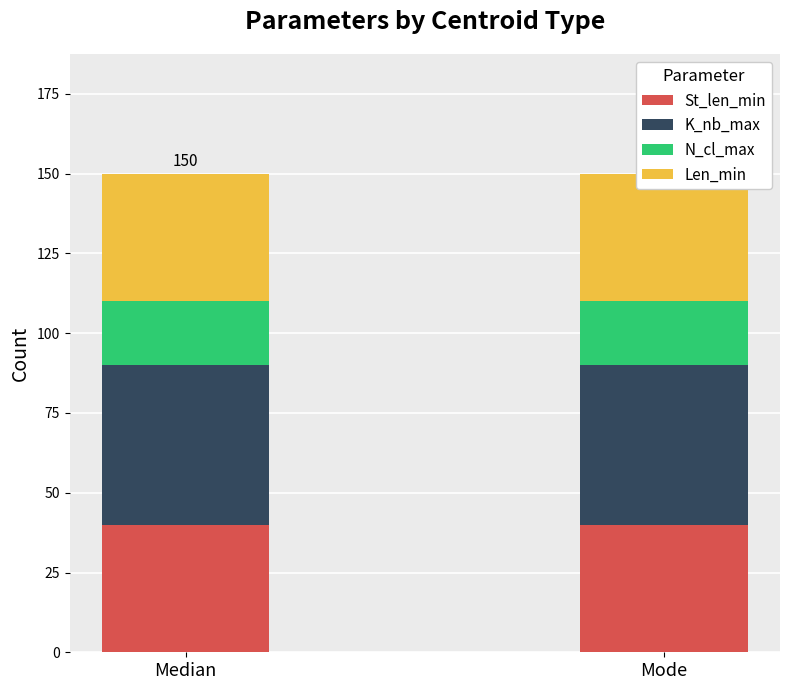

What is the label of the 1st bar from the right?

Mode